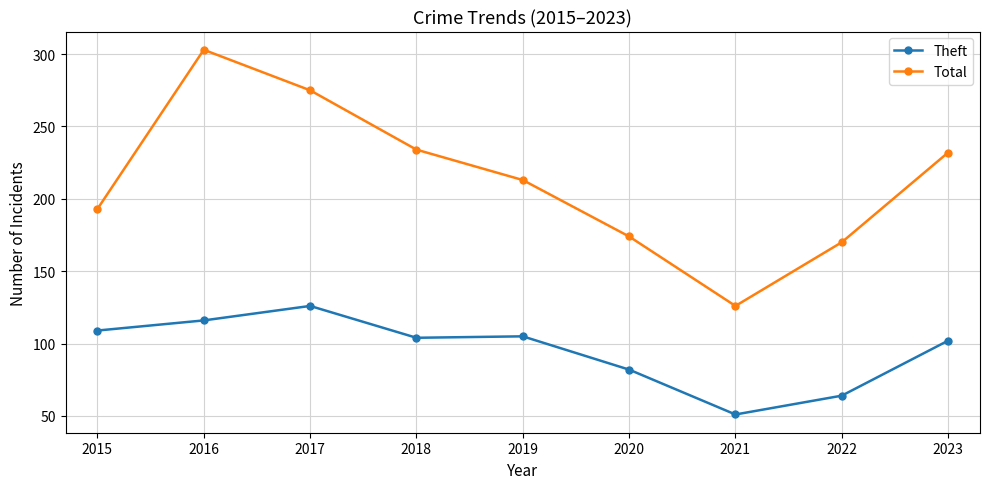

True or false: Total and Theft cross at least once.

False